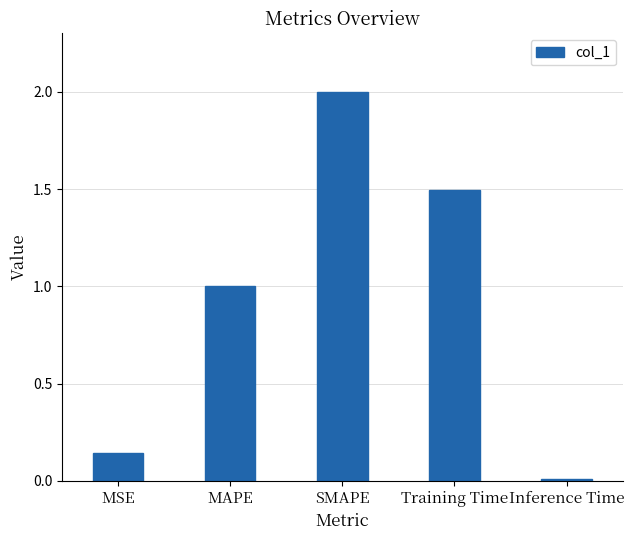

What is the difference between the maximum and minimum values?

2.0